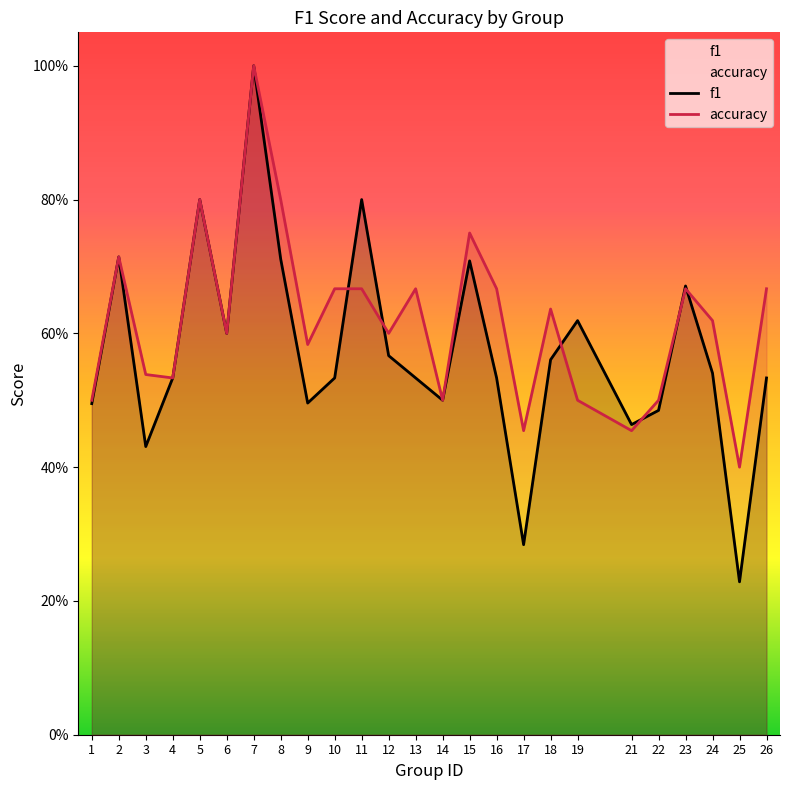

Rank the series by their maximum value, from highest to lowest.

f1, accuracy